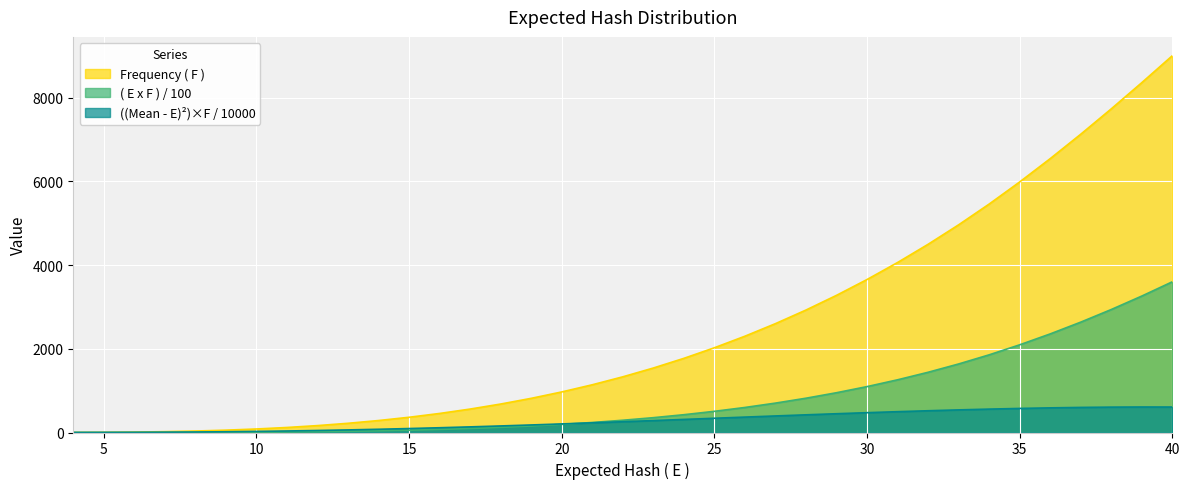

True or false: ( E x F ) and ((Mean - E)^2)*F cross at least once.

True